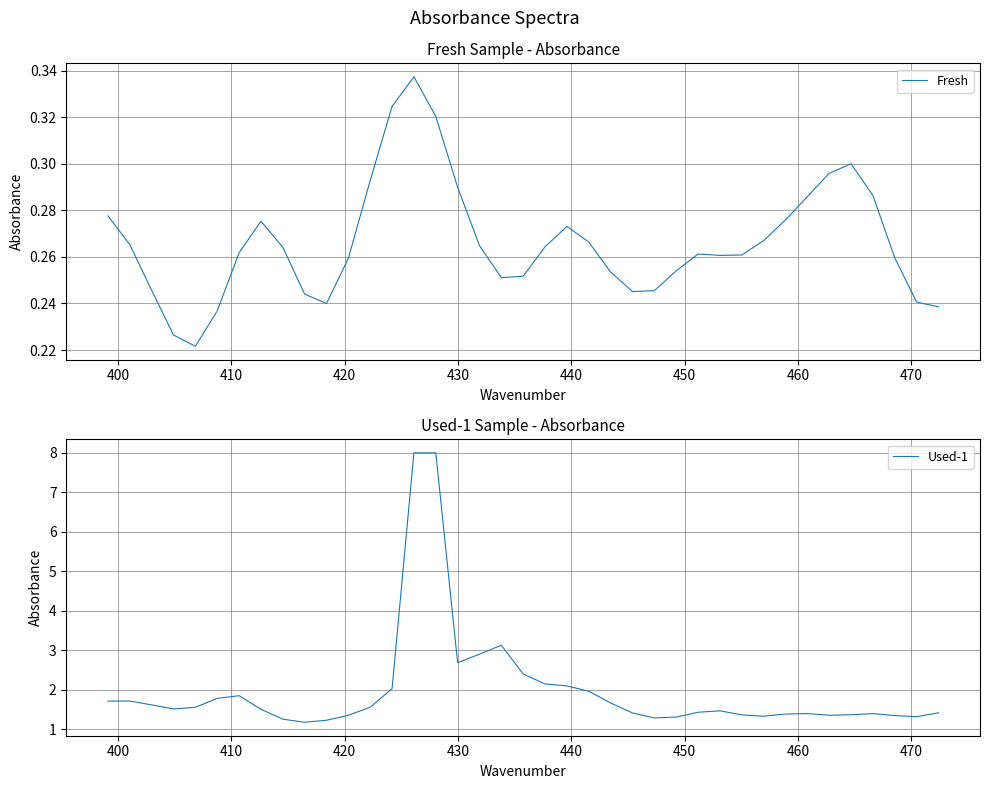

Is it true that Fresh equals 0.5 at 16?

False